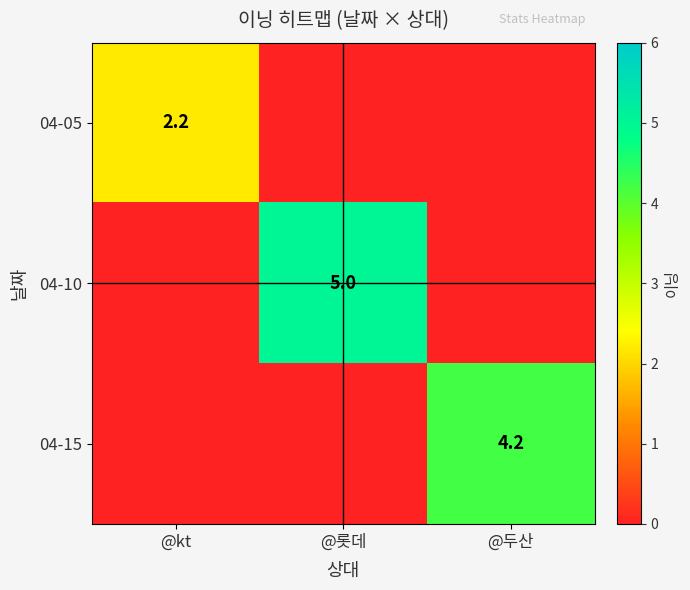

The value of 04-10 at @롯데 is 5.0. True or false?

True